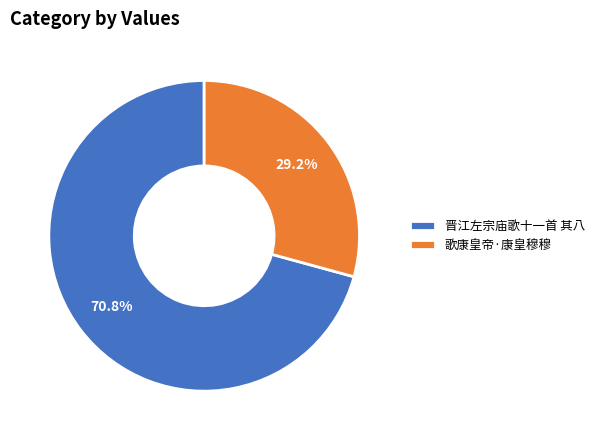

Does any single category account for the majority?

Yes